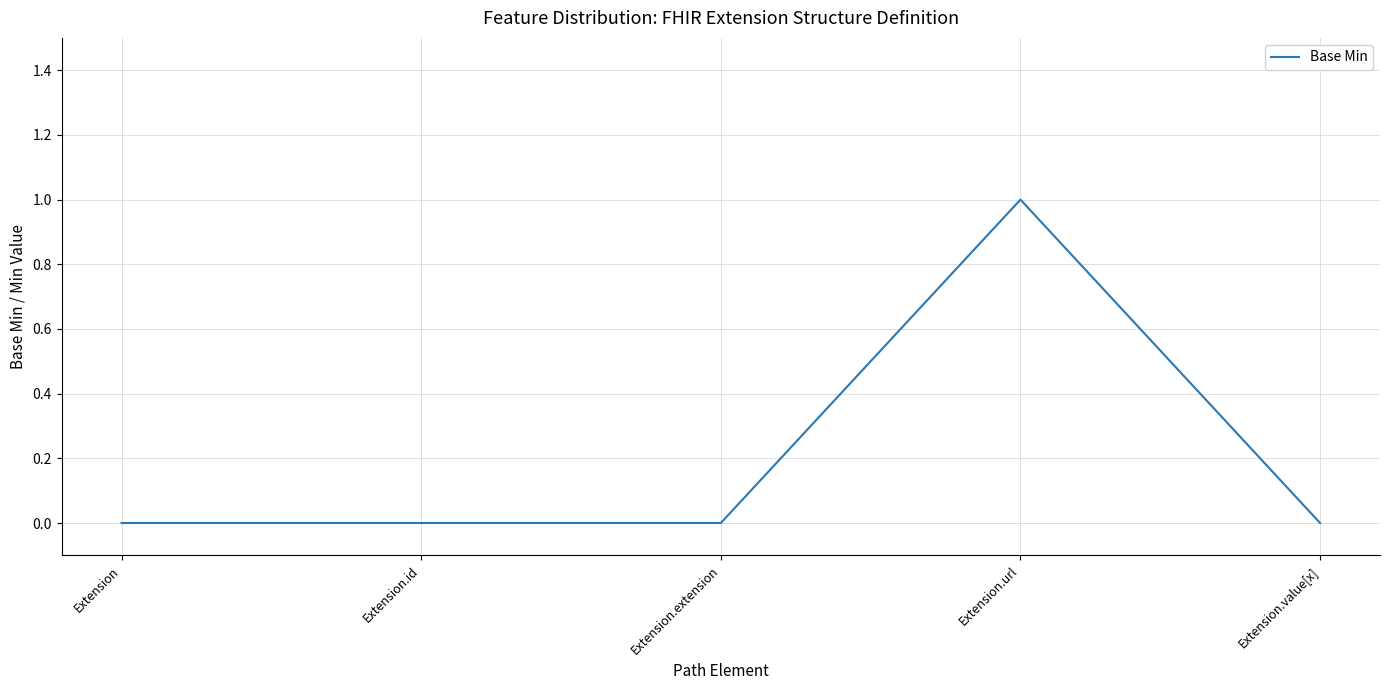

How many categories are shown in the chart?

5